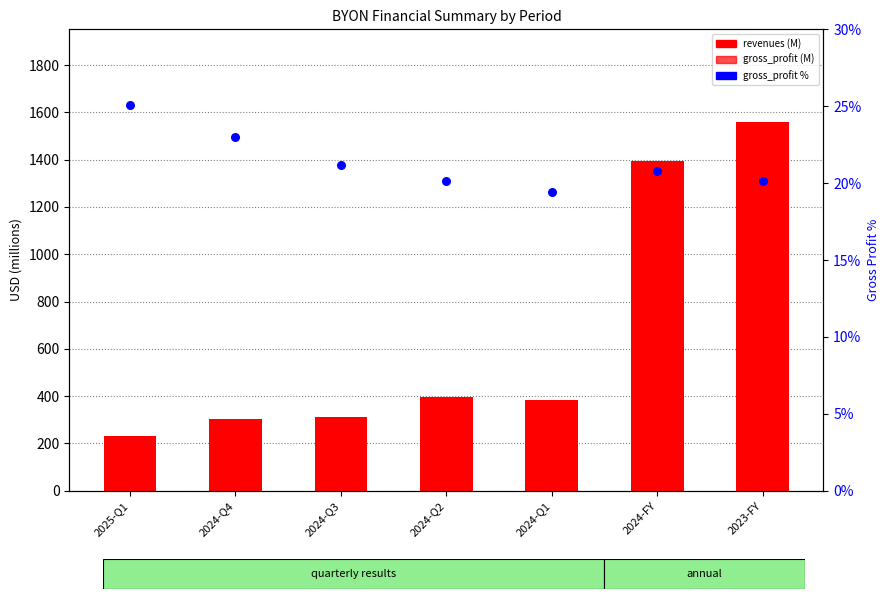

Is the value of revenues at 2024-Q3 greater than the value of gross_profit at 2023-FY?

No